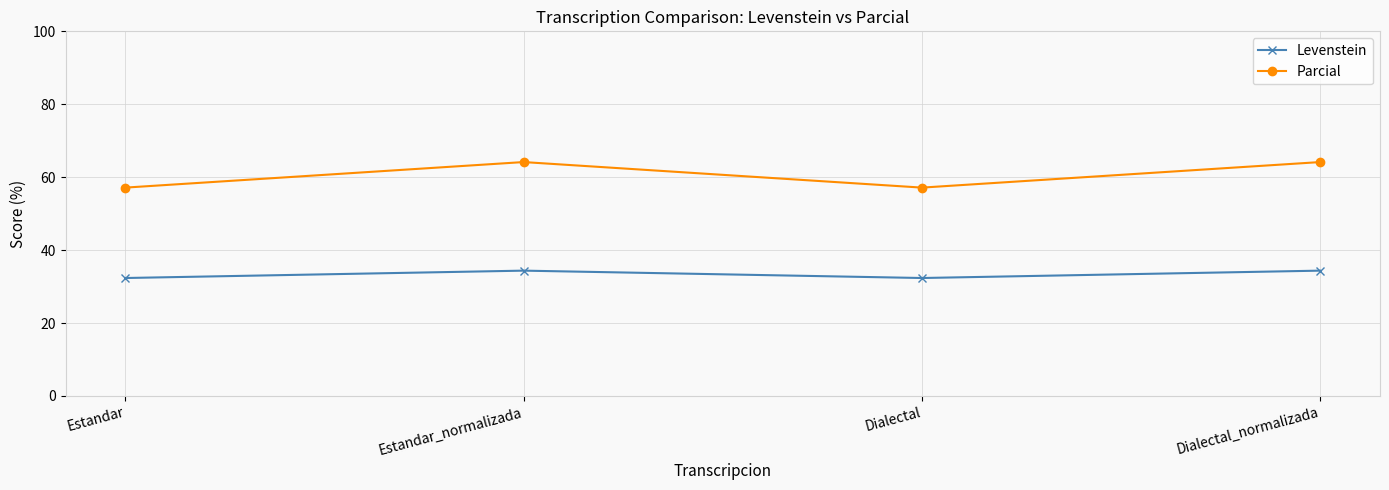

How many interior local valleys does the Levenstein series have?

1